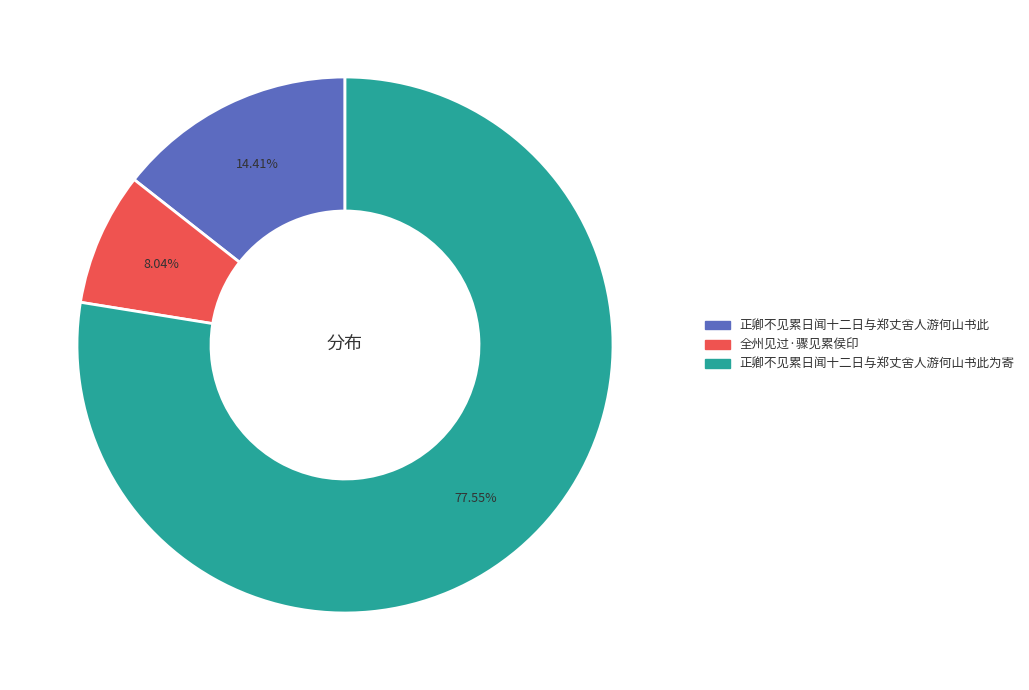

Is there any slice that represents more than half of the pie?

Yes